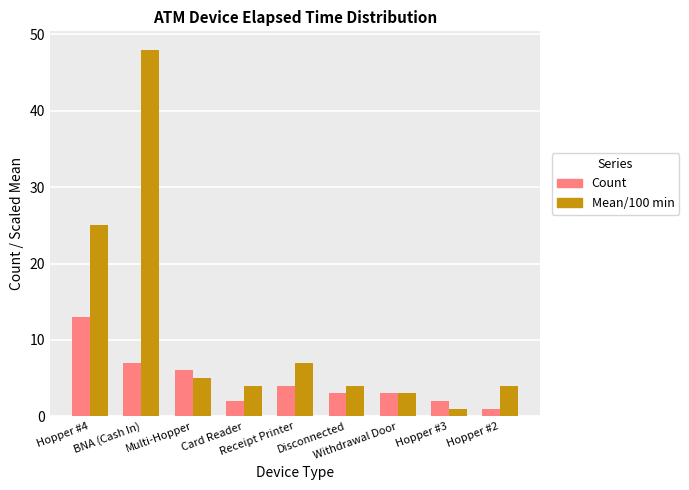

Is it true that Mean/100 min equals 6 at Disconnected?

False